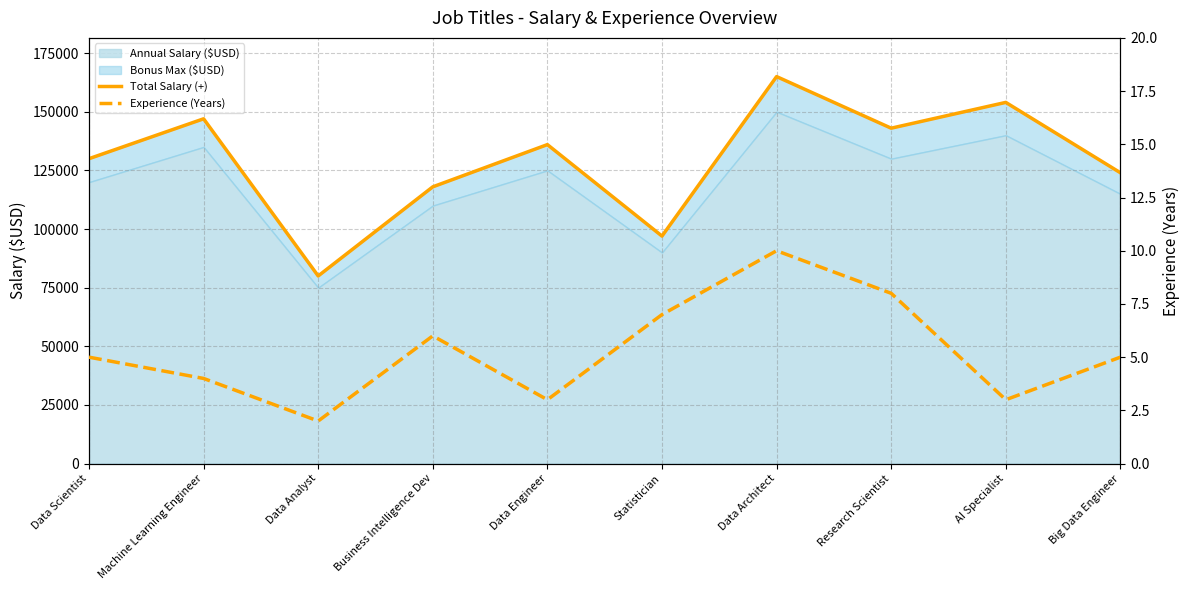

True or false: Experience (Years) has a value of 4 at Data Engineer.

False